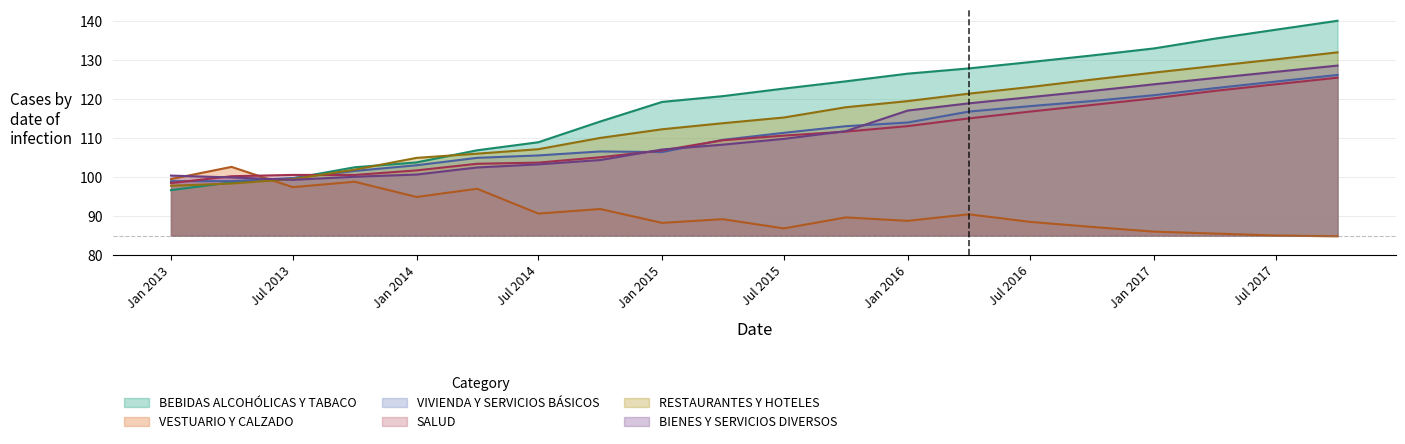

What is the lowest value of the BEBIDAS ALCOHÓLICAS Y TABACO series?

96.7